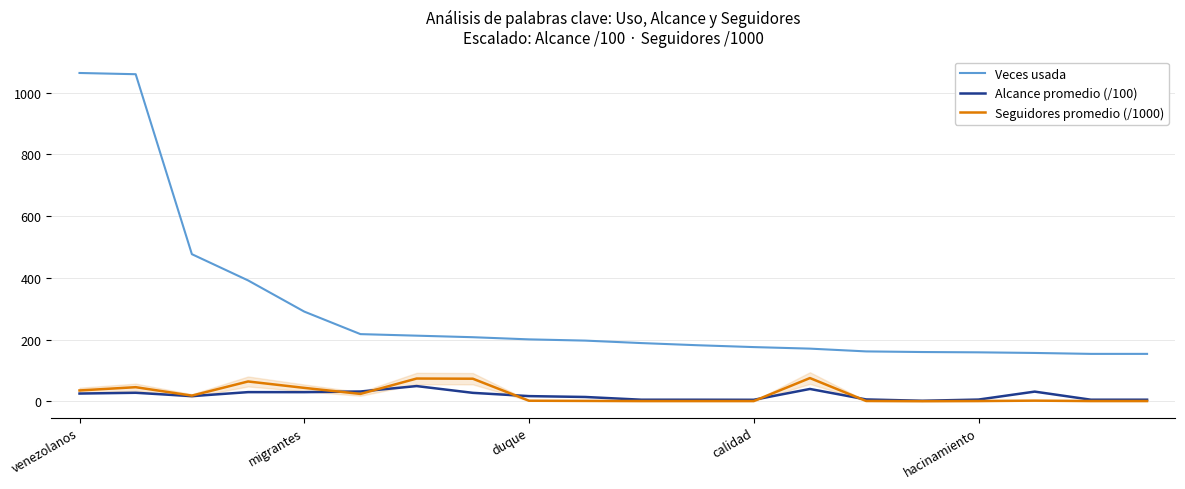

True or false: Veces usada and Seguidores promedio (/1000) intersect in this chart.

False